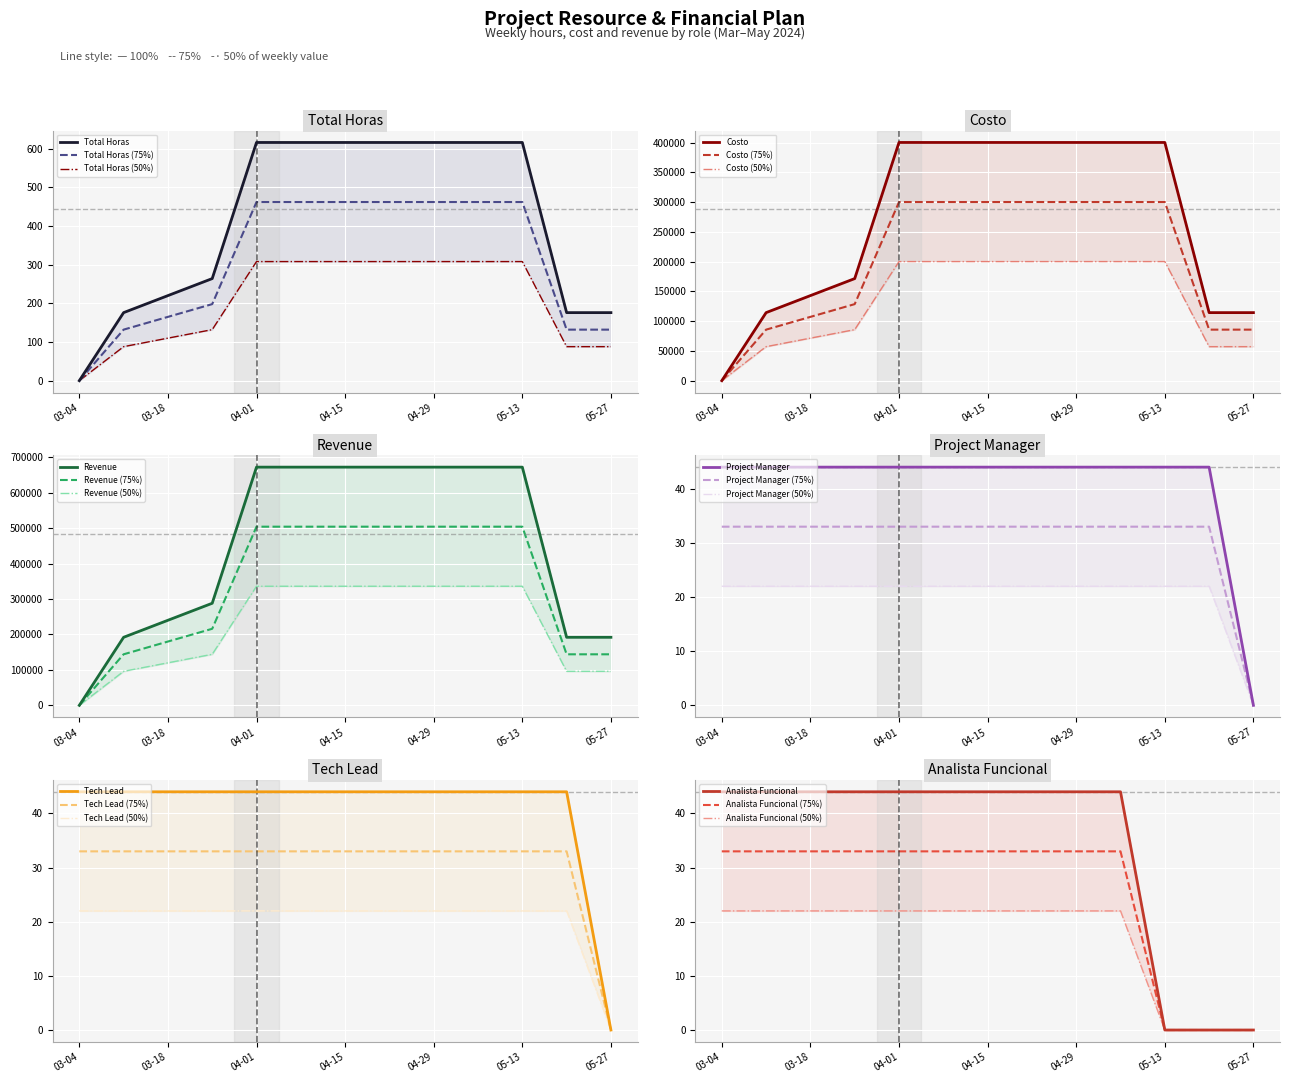

How many times do Project Manager and Revenue cross each other?

1